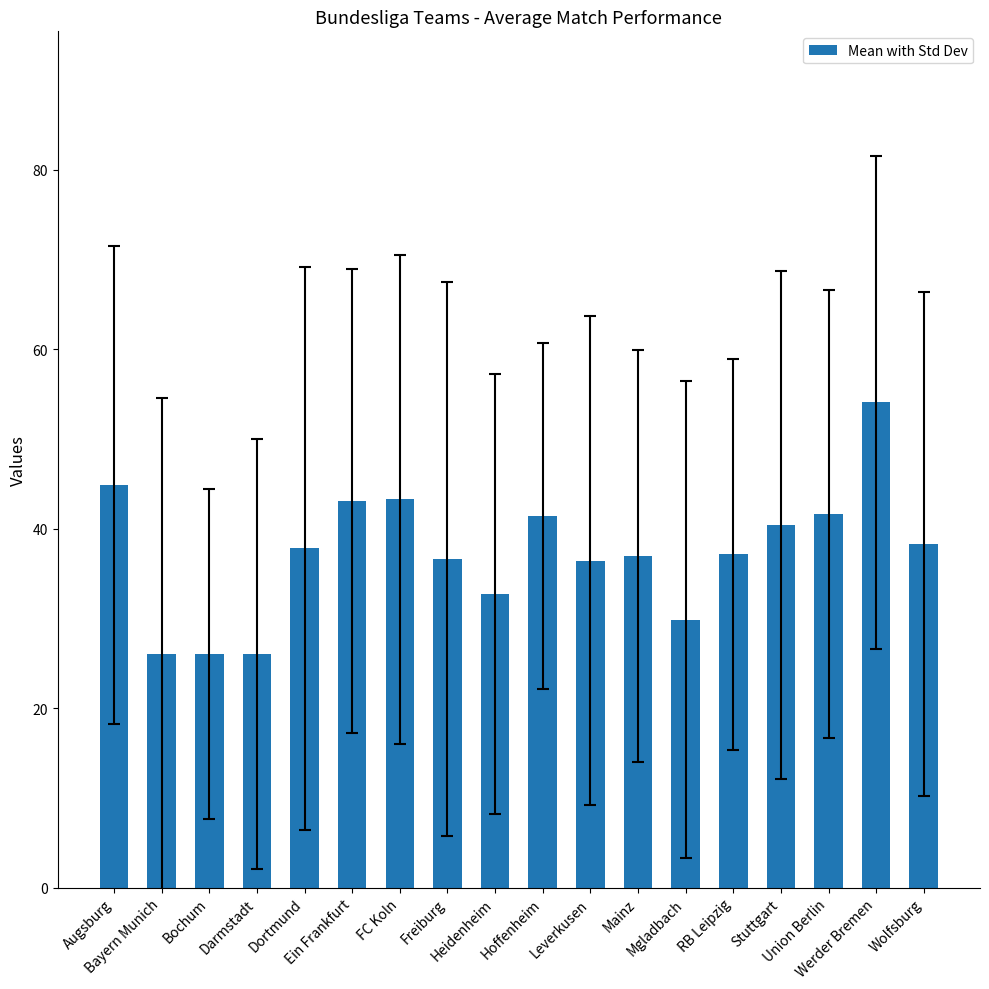

What is the sum of all values?

672.3